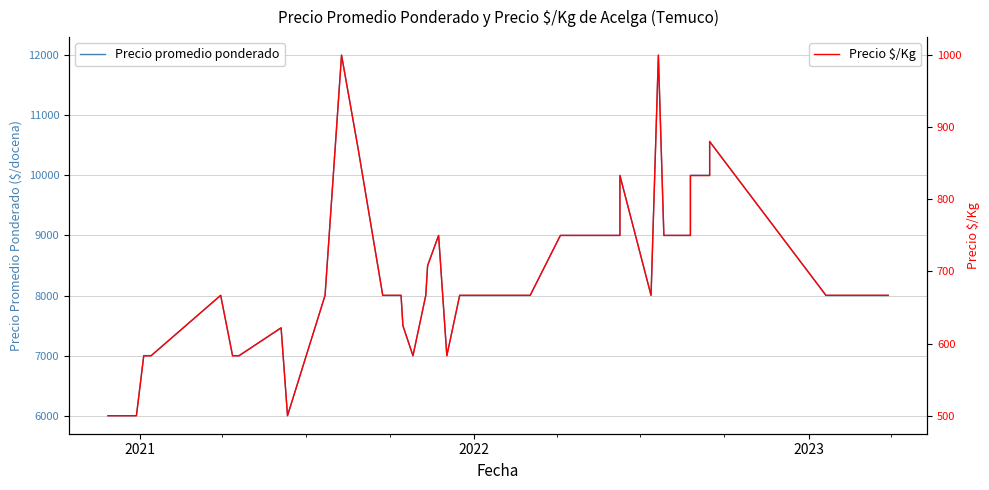

Is this an area chart (filled region under the line)?

No